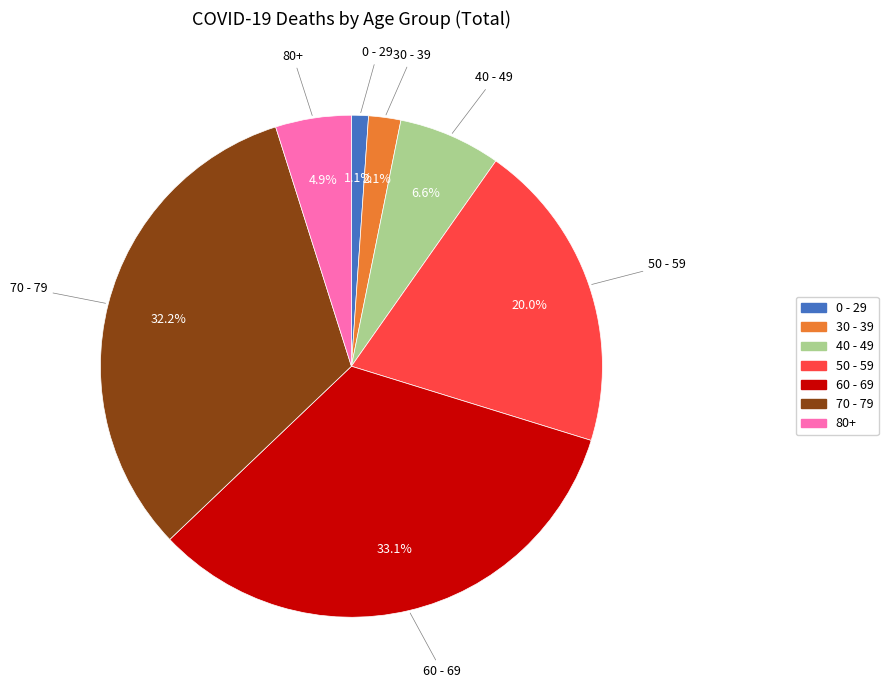

How much of the chart is everything except 80+?

95.1%